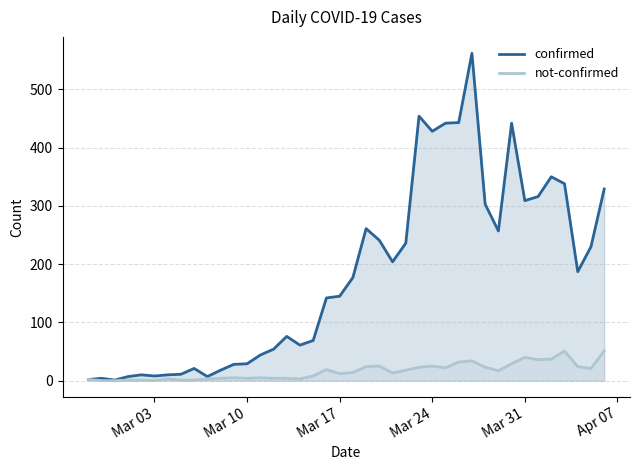

True or false: confirmed and not-confirmed cross at least once.

False